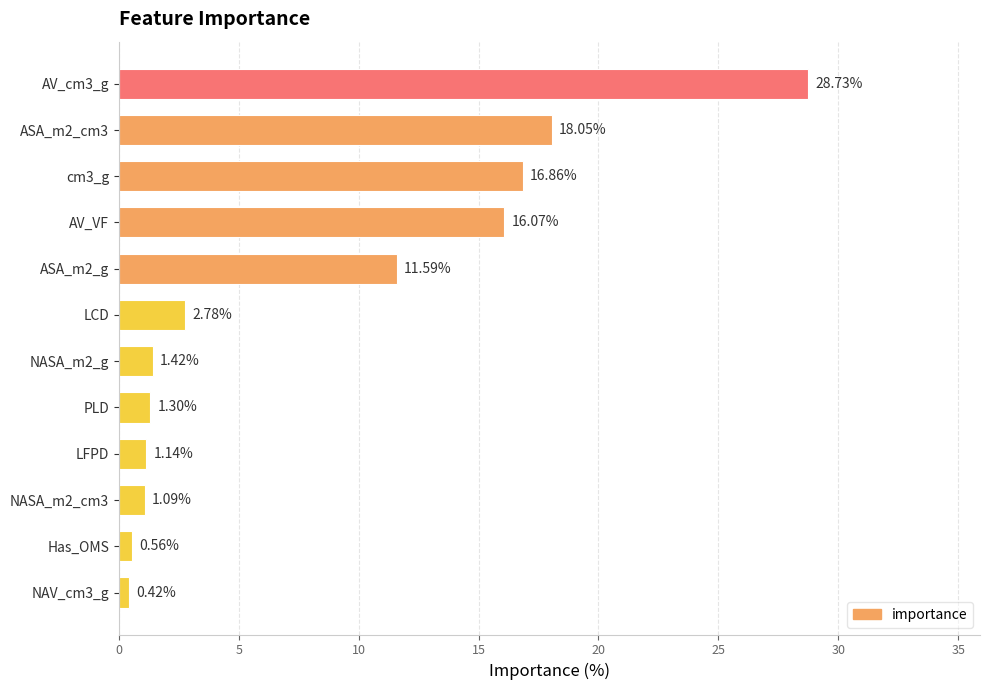

What is the label of the 2nd bar from the bottom?

Has_OMS